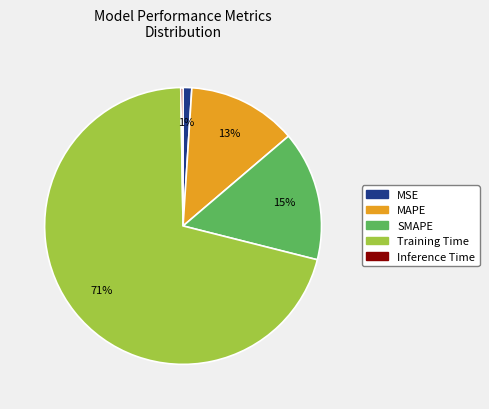

Which has a higher value, SMAPE or MAPE?

SMAPE